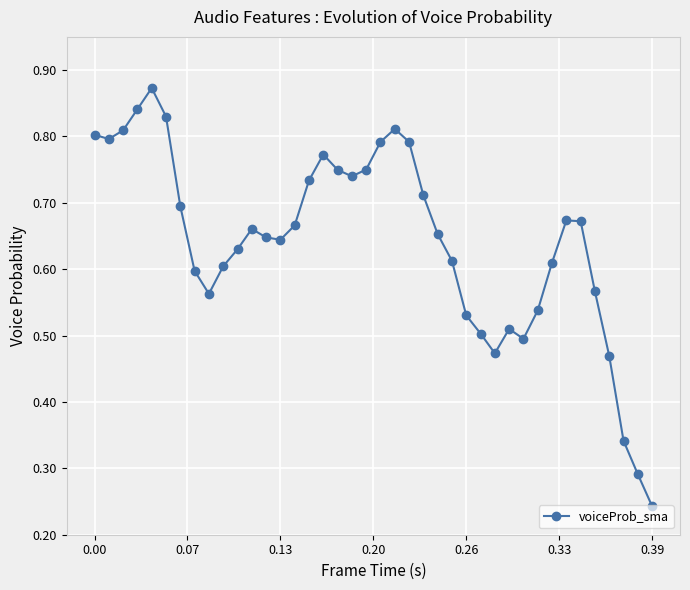

Count the values in the range 0 to 1.

40